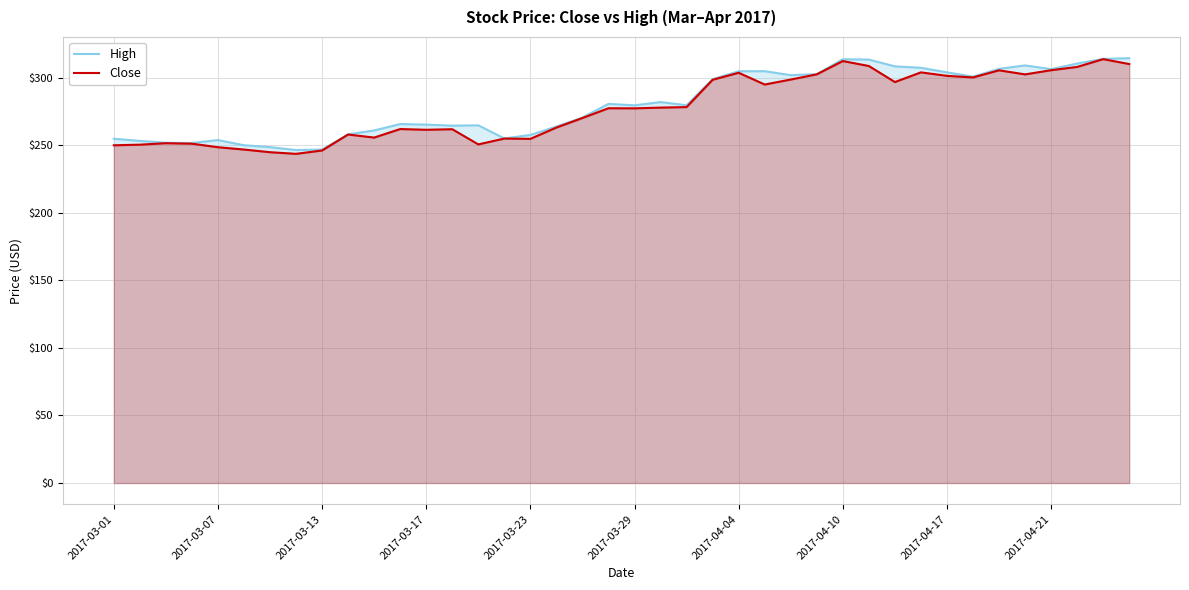

What position from the left is 14?

15